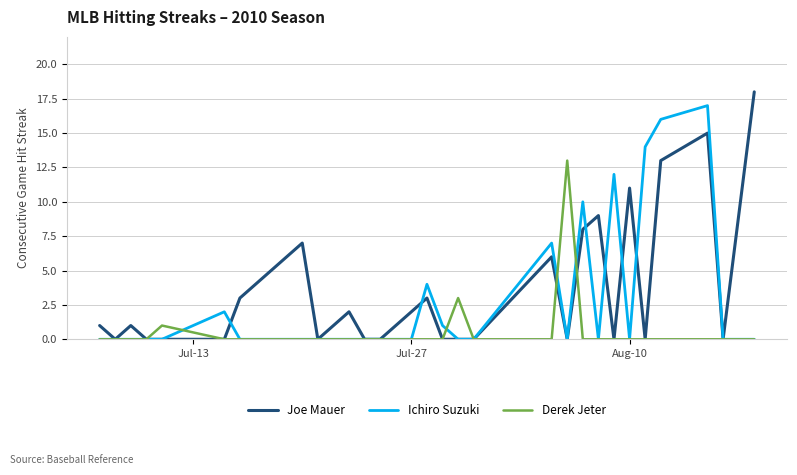

Reading right to left, list all the values displayed in this chart.

Joe Mauer: 18	0	15	13	0	11	0	9	8	0	6	0	0	0	3	2	1	0	0	2	1	0	7	6	5	4	3	0	0	0	1	0	1
Ichiro Suzuki: 0	0	17	16	14	0	12	0	10	0	7	0	0	1	4	0	0	0	0	0	0	0	0	0	0	0	0	2	0	0	0	0	0
Derek Jeter: 0	0	0	0	0	0	0	0	0	13	0	0	3	0	0	0	0	0	0	0	0	0	0	0	0	0	0	0	1	0	0	0	0